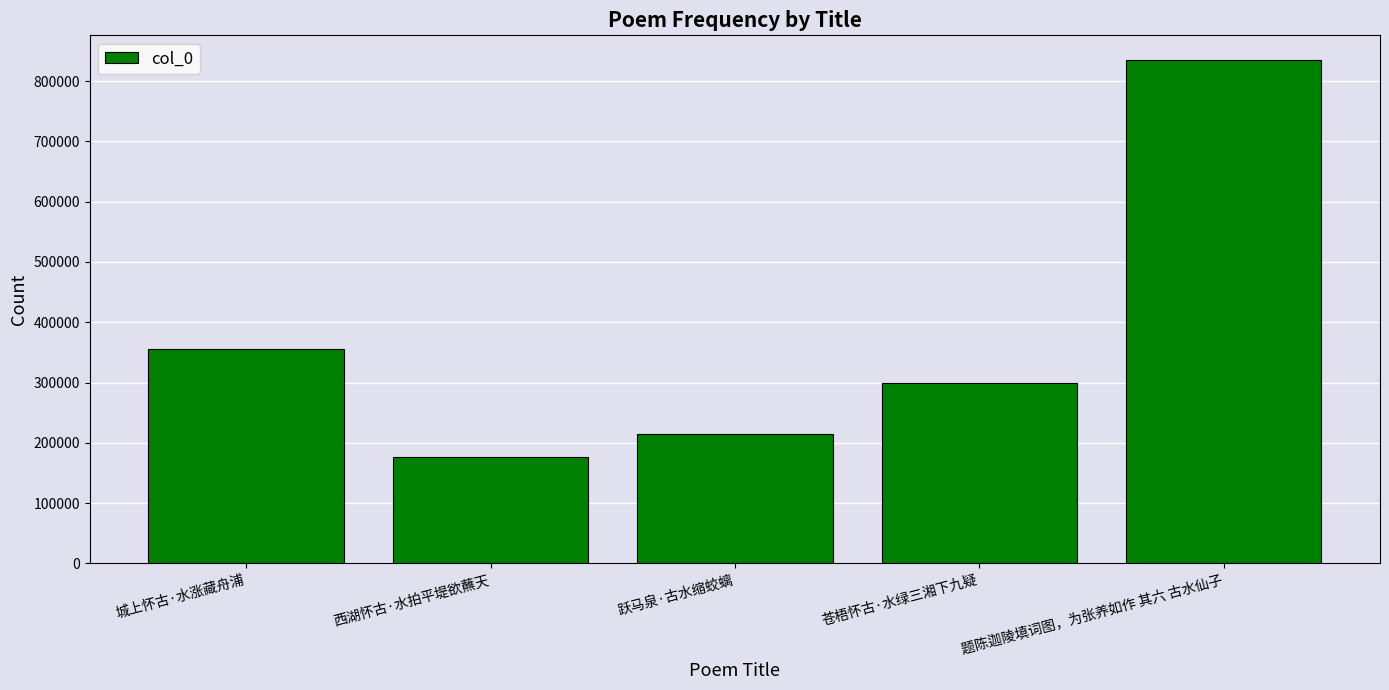

What is the value of the 1st bar from the left?

355130